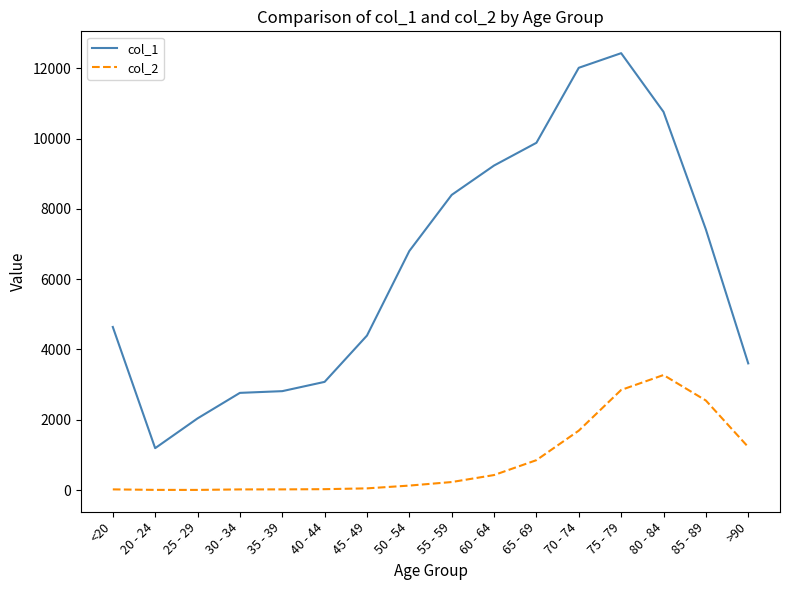

Which series has the largest range (max minus min)?

col_1